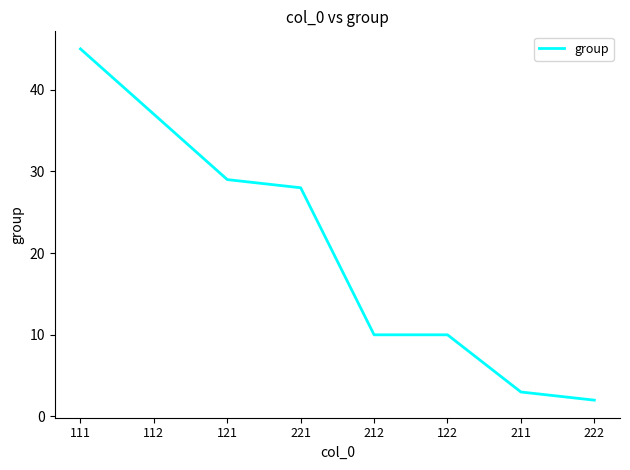

Between 121 and 111, which is larger?

111